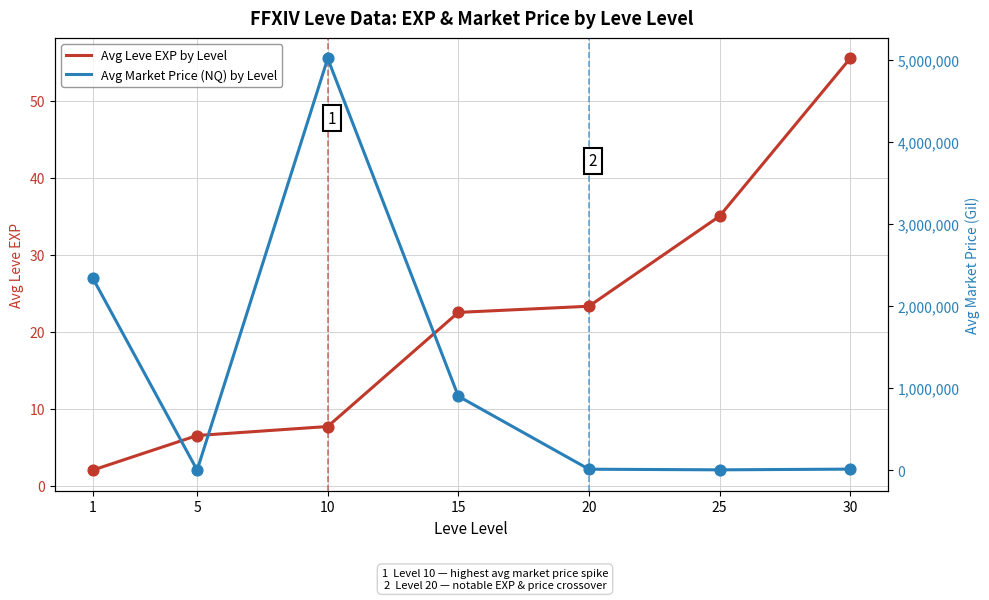

At which category is the sum across all series the highest?

10